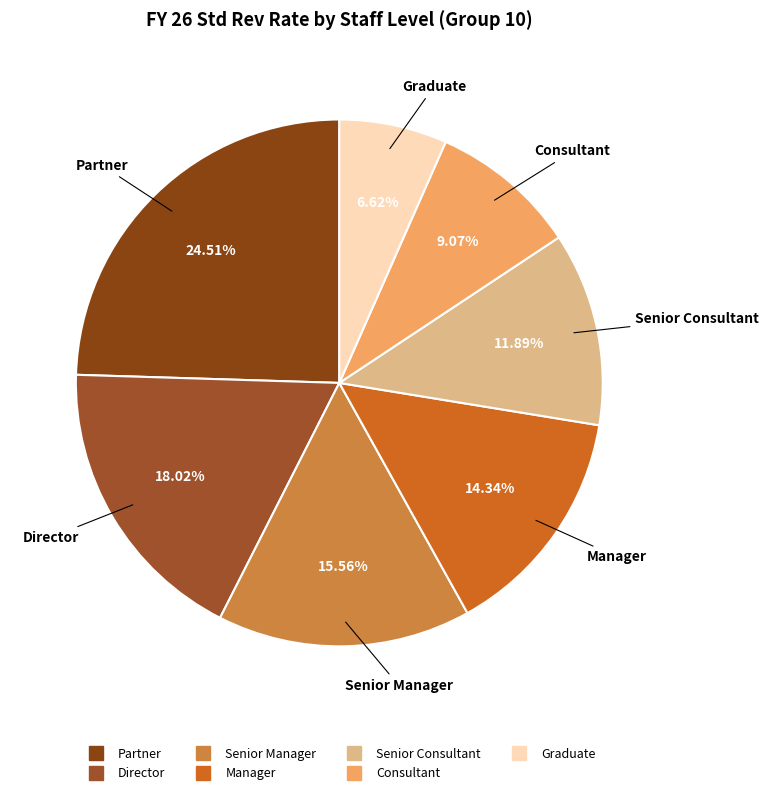

What is the ratio of the value at Senior Manager to the value at Graduate?

2.4